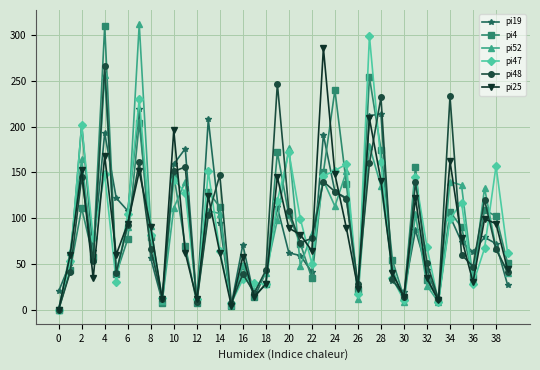

What is the maximum value shown in the chart?

312